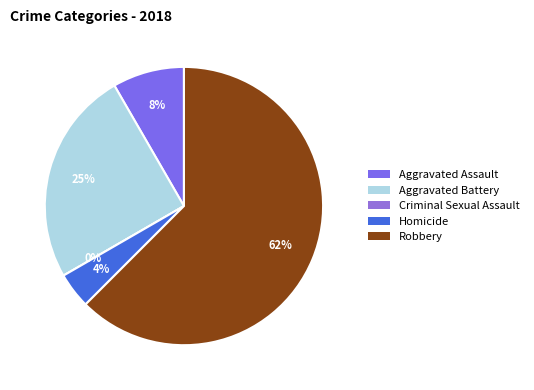

To the nearest percent, what is the difference between the Aggravated Assault and Homicide slice percentages?

4%